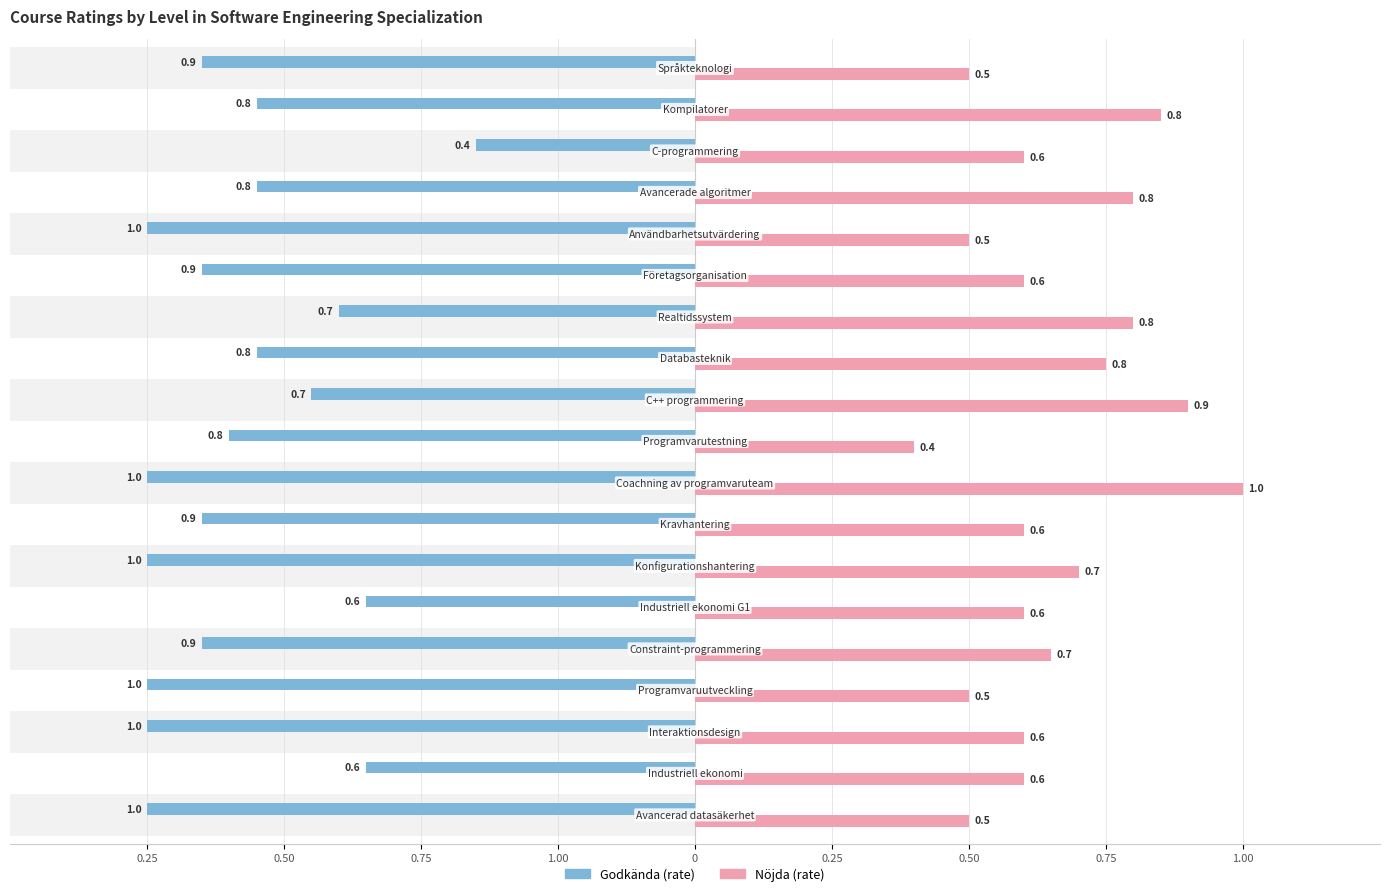

Which series has the widest spread of values?

Godkända